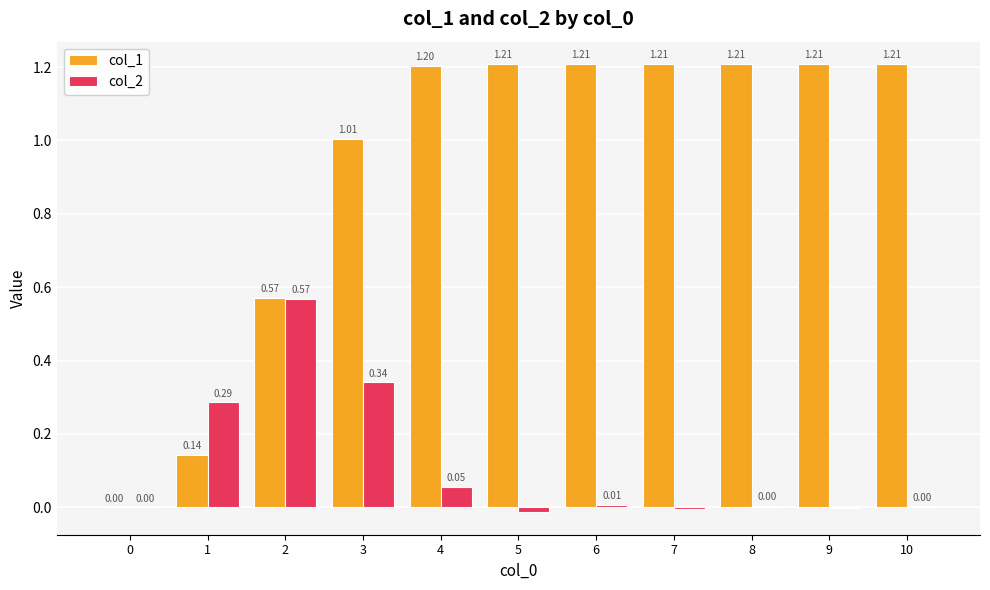

Count the number of data series in this chart.

2